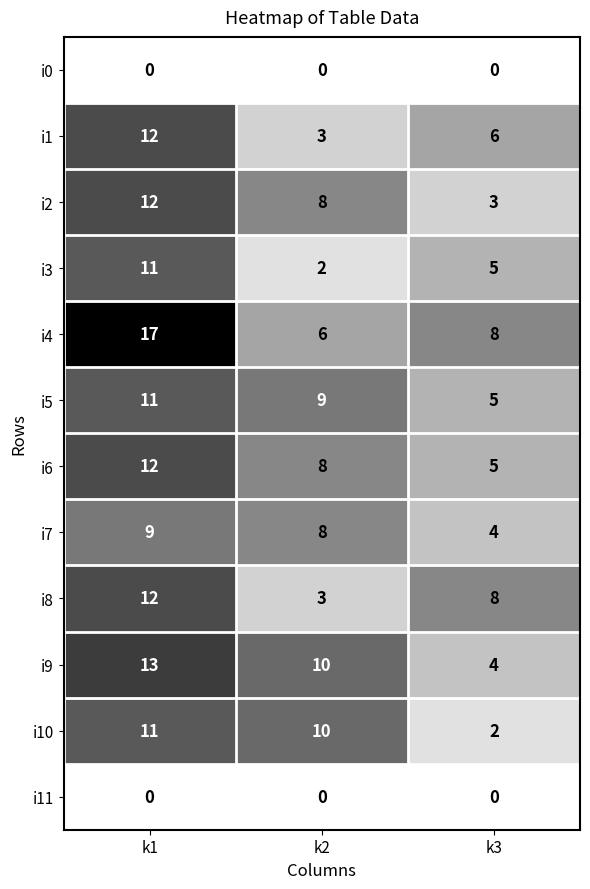

Read the i3 value at k1.

11